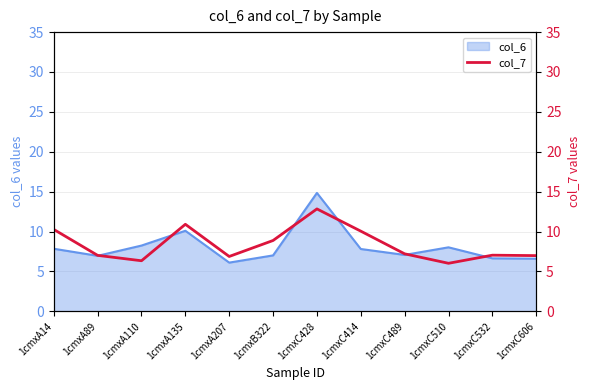

What is the sum of the values at 1cmxA14 and 1cmxC428?

23.1